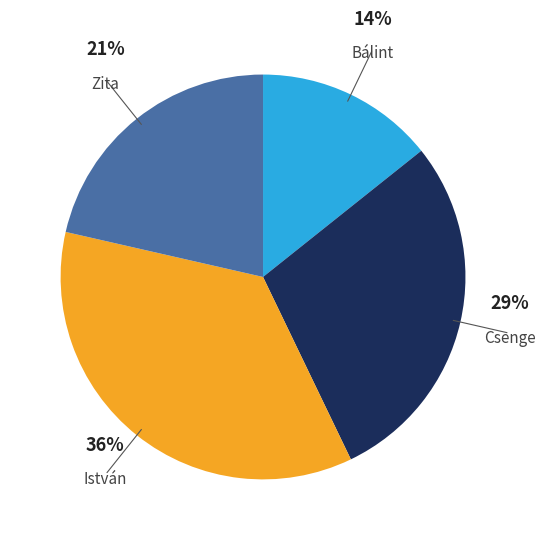

To the nearest percent, what is the average slice percentage?

25%